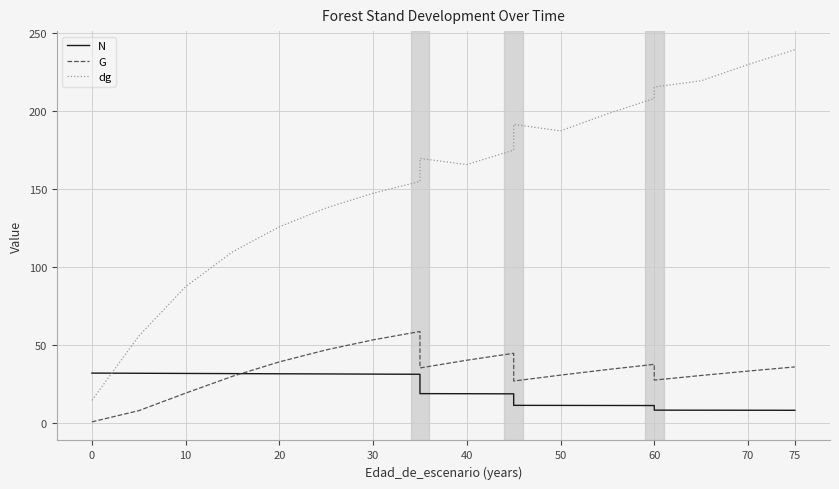

What is the difference between the second highest and minimum values in the G series?

52.7